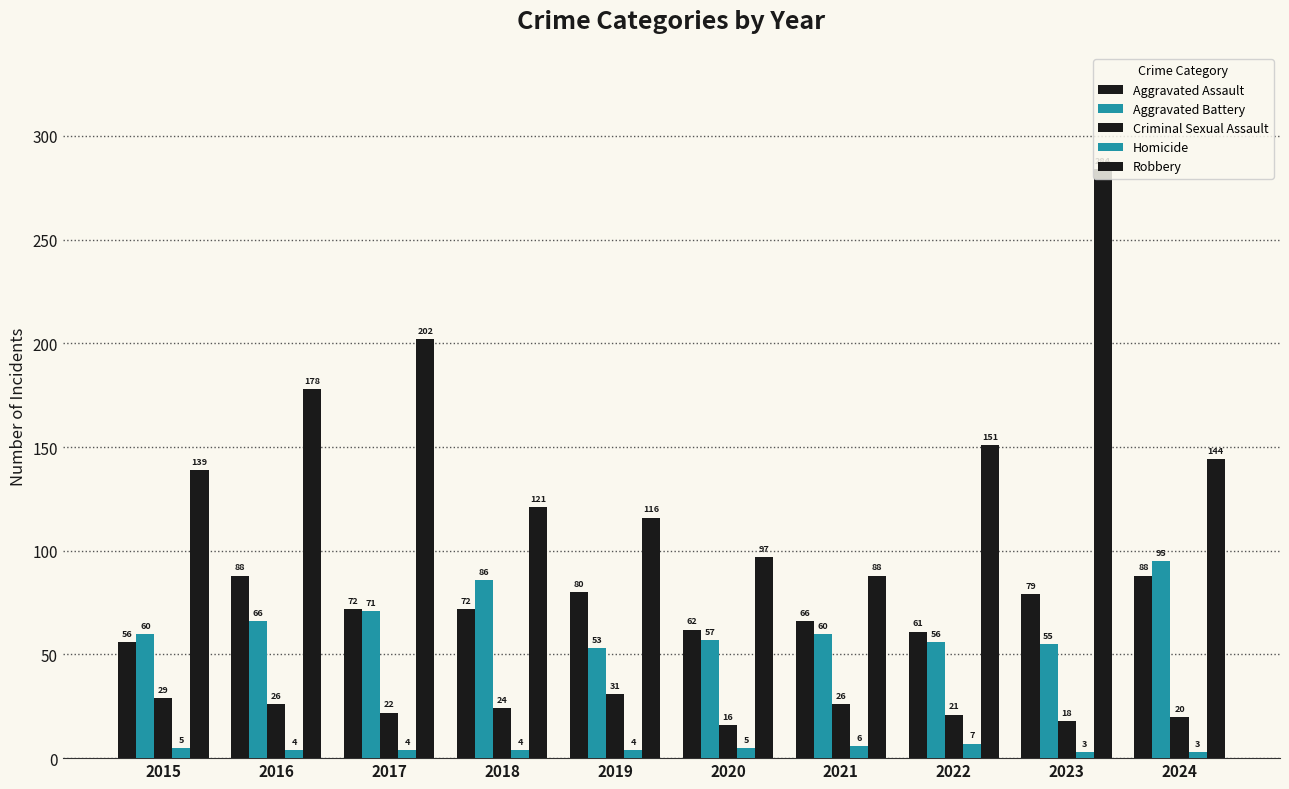

List the series in order of their peak value, highest first.

Robbery, Aggravated Battery, Aggravated Assault, Criminal Sexual Assault, Homicide